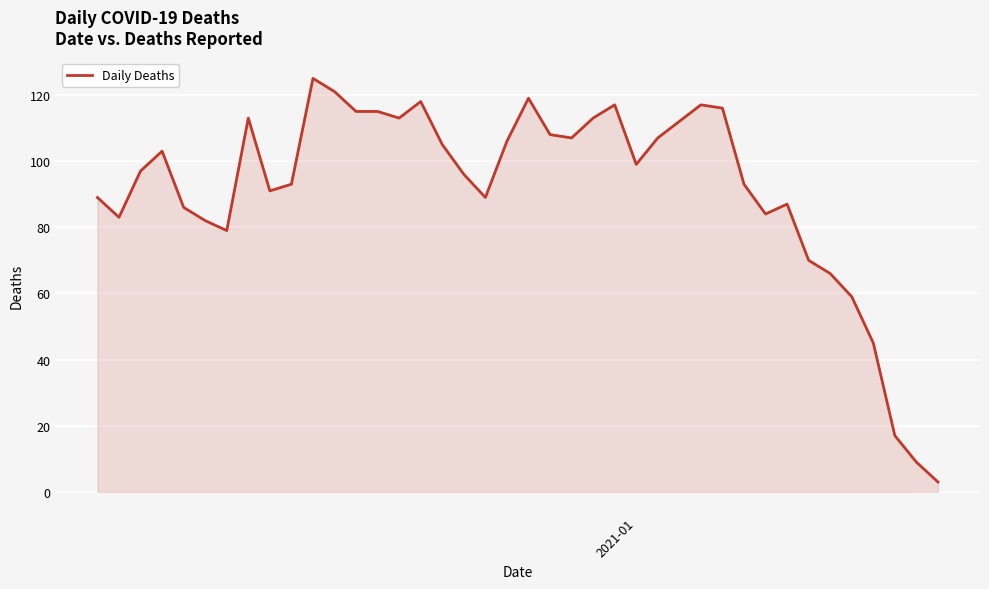

What is the maximum value shown in the chart?

125